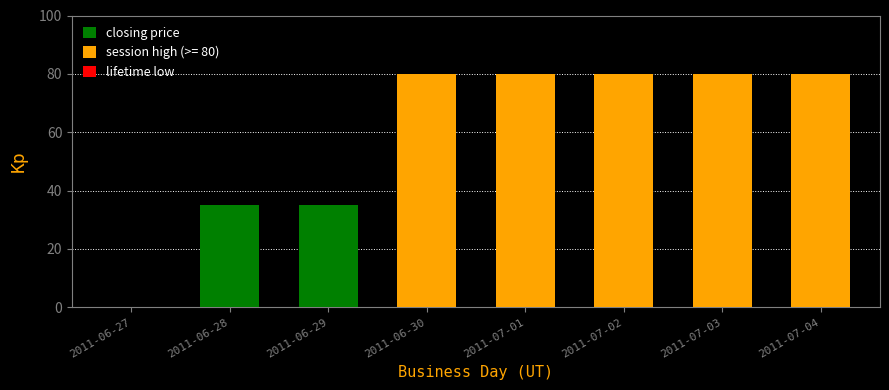

Is it true that the value at 2011-06-30 is 80?

True